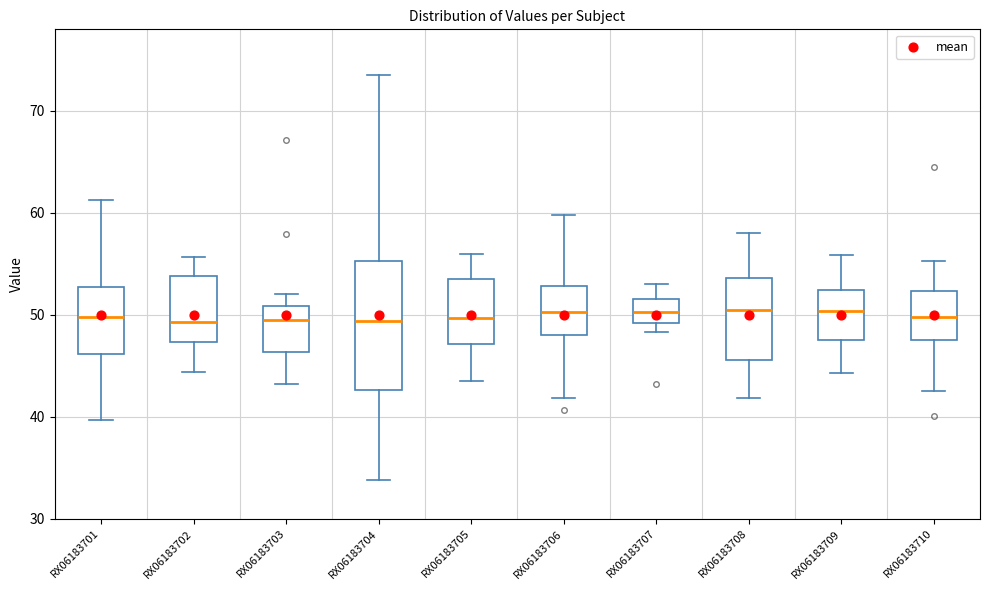

Reading left to right, read every box against the y-axis: the position of its median line, the range the box covers, and the ends of its whiskers. The values are not printed on the chart, so give them approximately, as read against the axis.

RX06183701: median 50, box 46 to 53, whiskers 40 to 61
RX06183702: median 49, box 47 to 54, whiskers 44 to 56
RX06183703: median 49, box 46 to 51, whiskers 43 to 52
RX06183704: median 49, box 43 to 55, whiskers 34 to 74
RX06183705: median 50, box 47 to 53, whiskers 44 to 56
RX06183706: median 50, box 48 to 53, whiskers 42 to 60
RX06183707: median 50, box 49 to 52, whiskers 48 to 53
RX06183708: median 51, box 46 to 54, whiskers 42 to 58
RX06183709: median 50, box 48 to 52, whiskers 44 to 56
RX06183710: median 50, box 48 to 52, whiskers 43 to 55